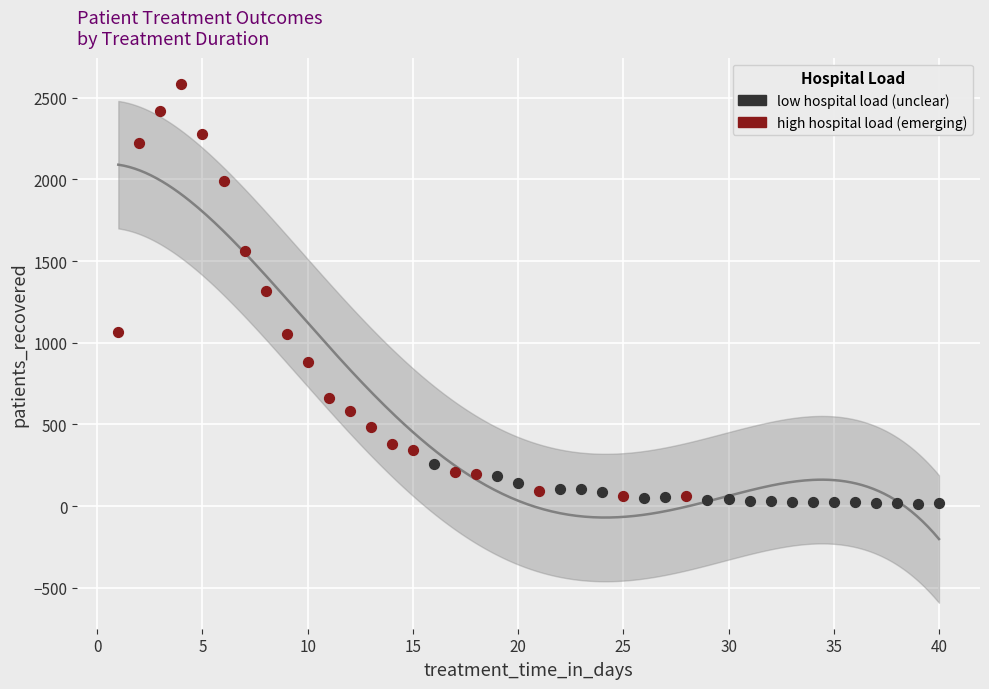

Which series reaches the maximum Y coordinate?

high hospital load (emerging)